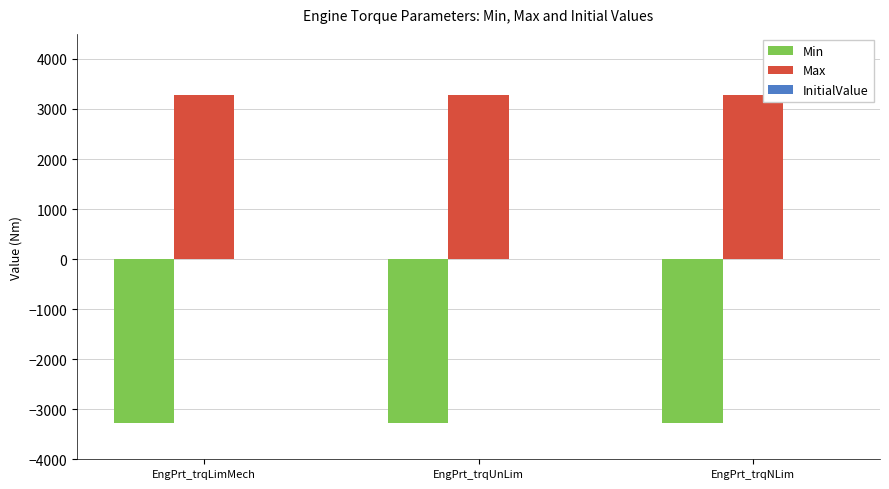

What is the approximate value of Max at EngPrt_trqNLim?

3276.7